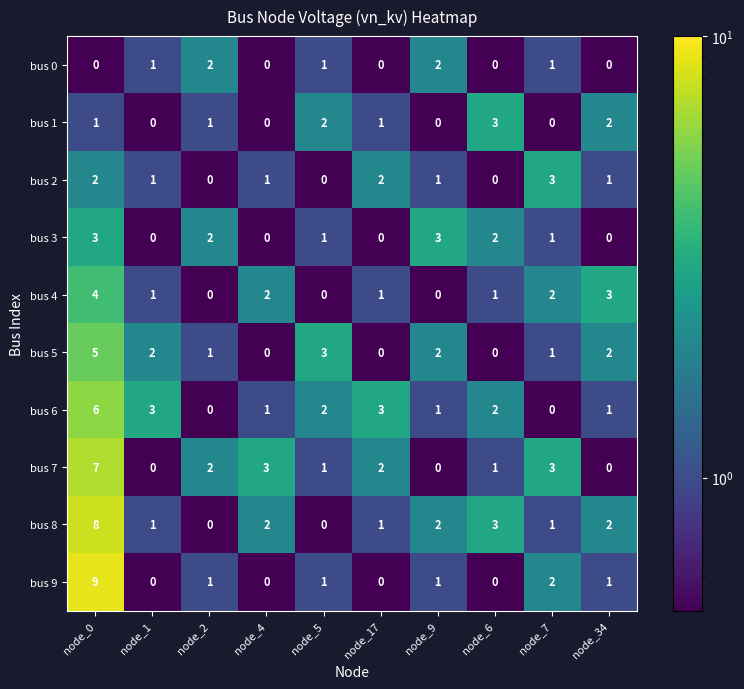

At which category does the chart reach its peak across all series?

node_0